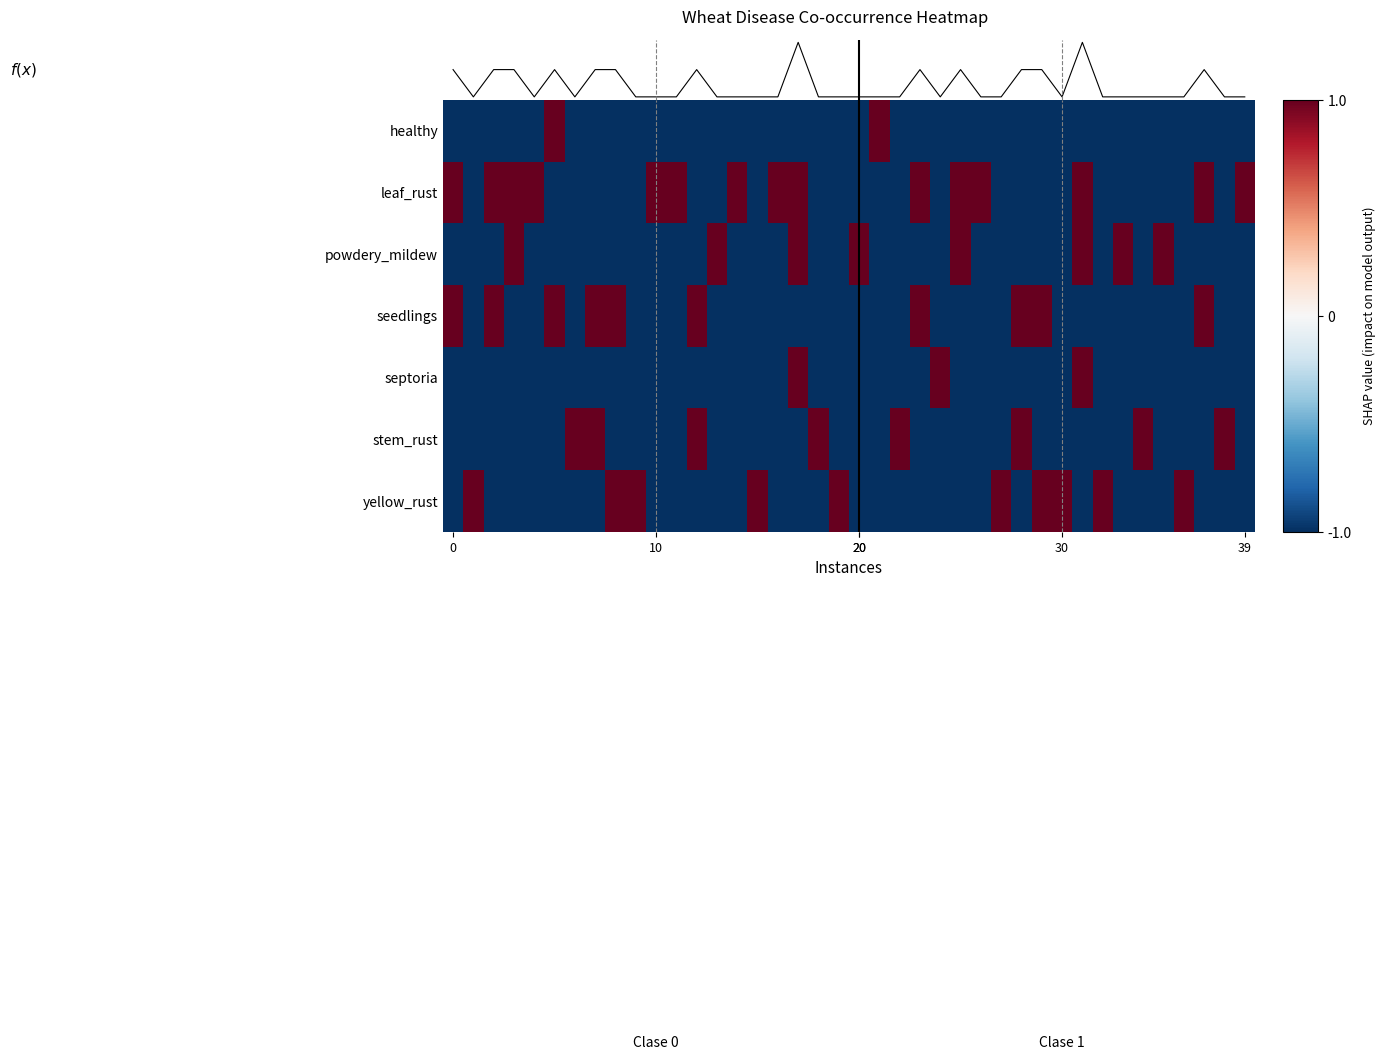

The value of healthy at 30 is -1.0. True or false?

True